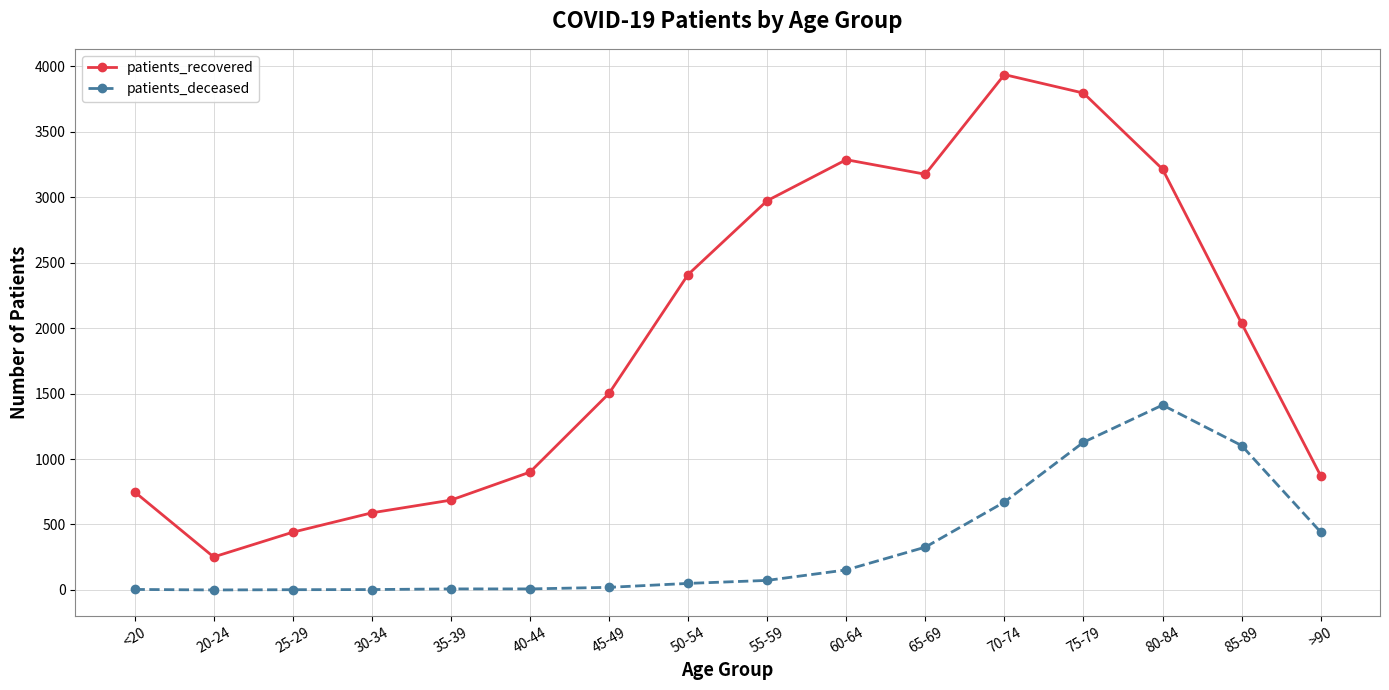

Which series has the largest total across all categories?

patients_recovered